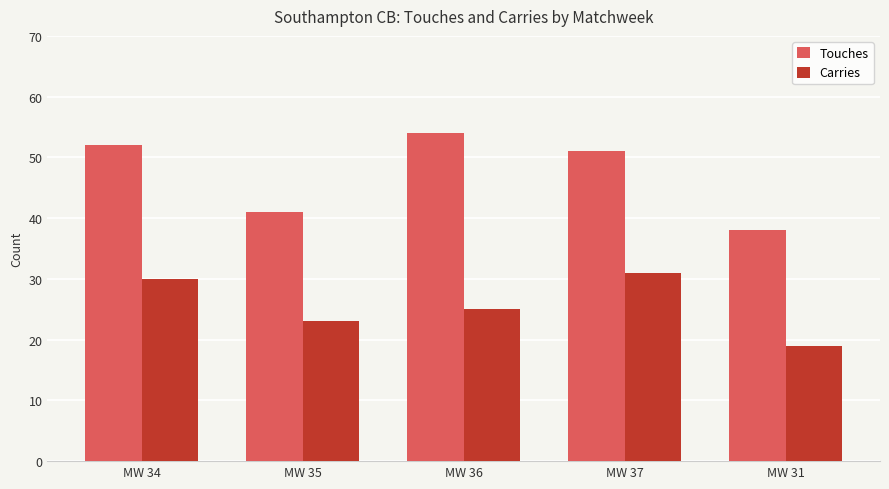

Reading left to right, transcribe all the data shown in this chart.

Touches: 52	41	54	51	38
Carries: 30	23	25	31	19